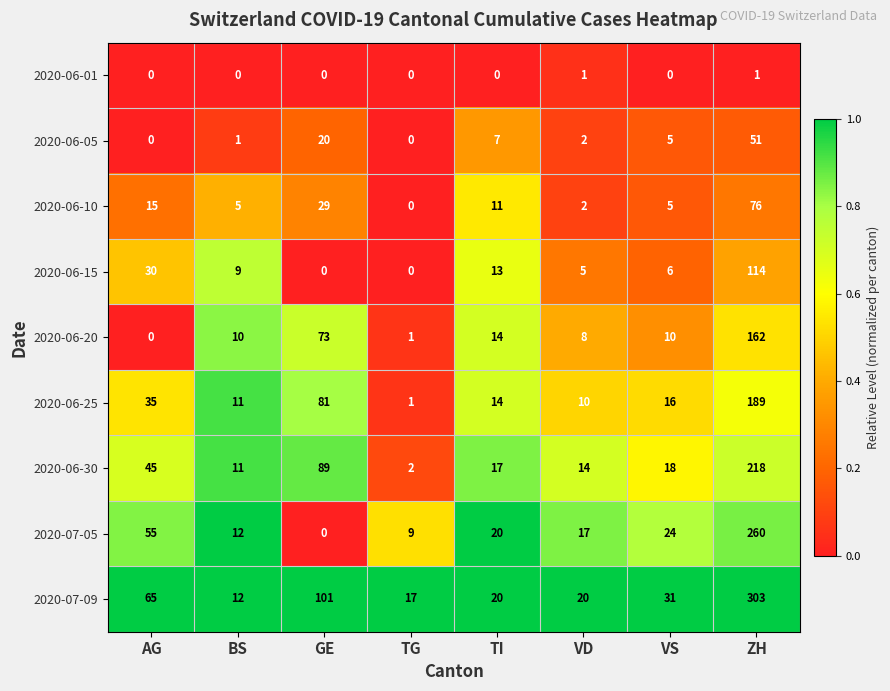

At which category is the sum across all series the highest?

ZH